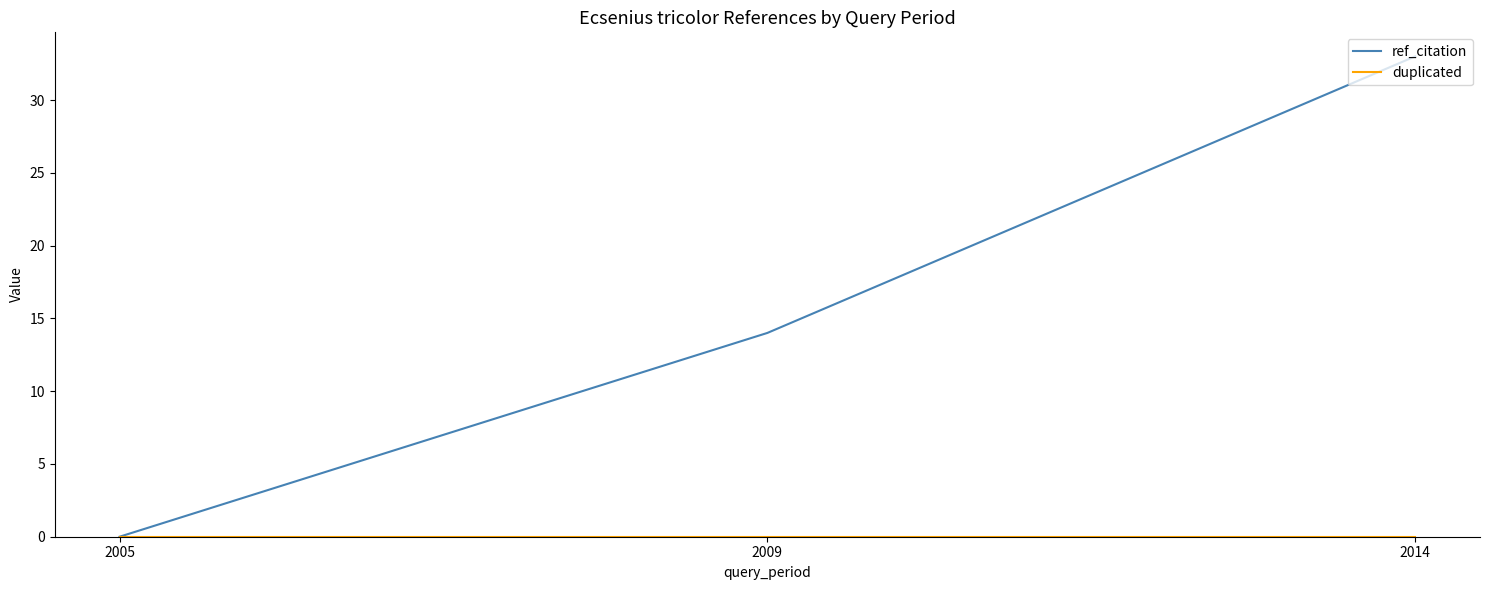

At which category is the sum across all series the highest?

2014